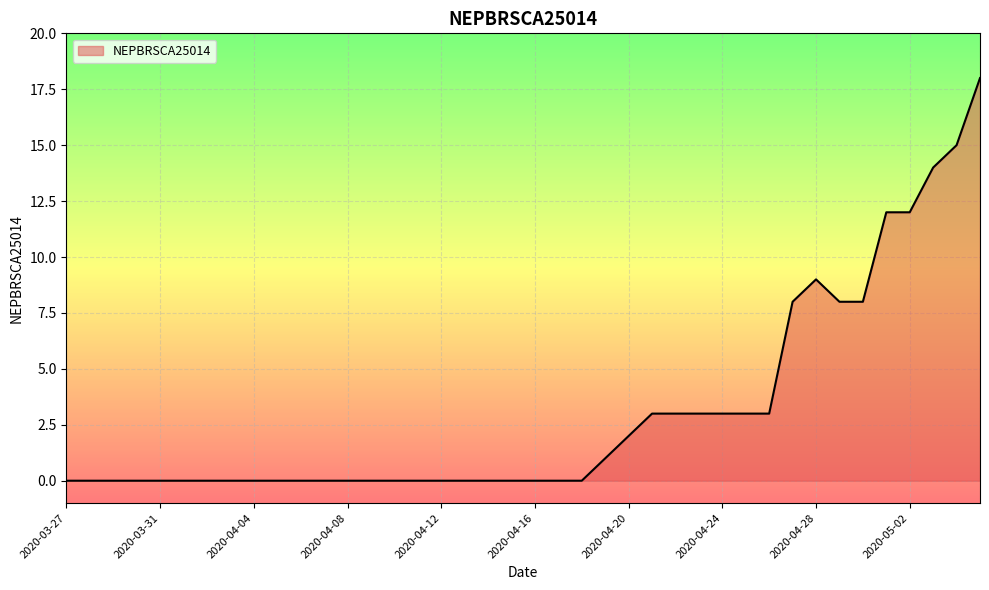

Does the chart have visible grid lines?

Yes